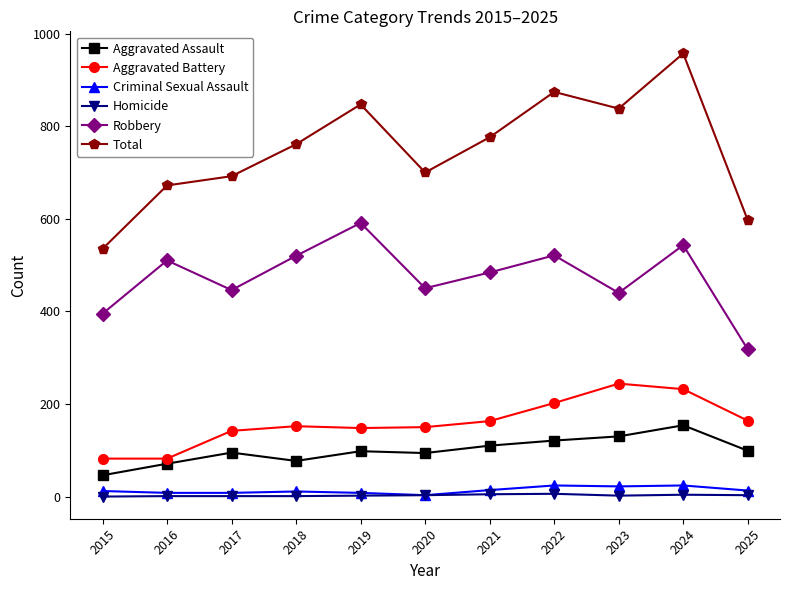

True or false: Aggravated Assault and Total cross at least once.

False